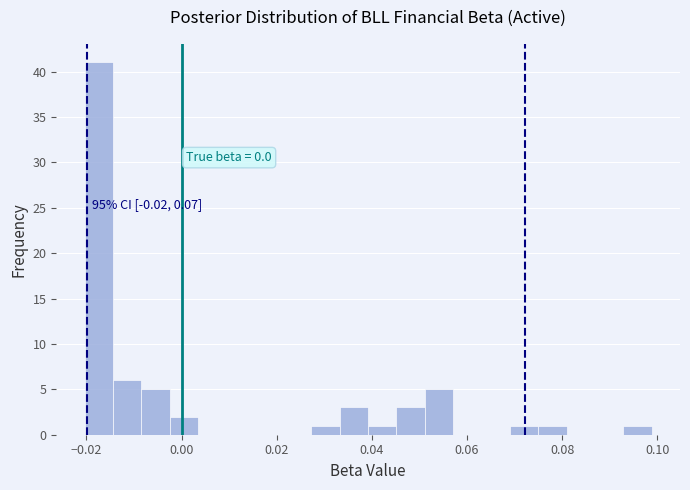

Around what value on the x-axis is the tallest bar? Give the approximate position of its centre, as read against the axis.

-0.018